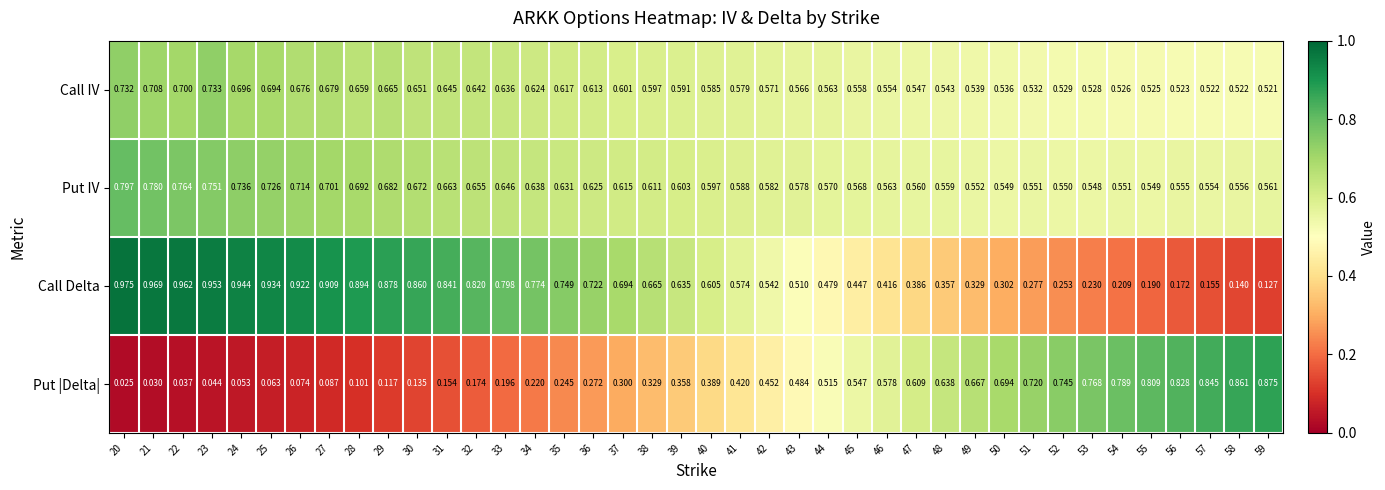

Which series changed the most between 23 and 41?

Call Delta